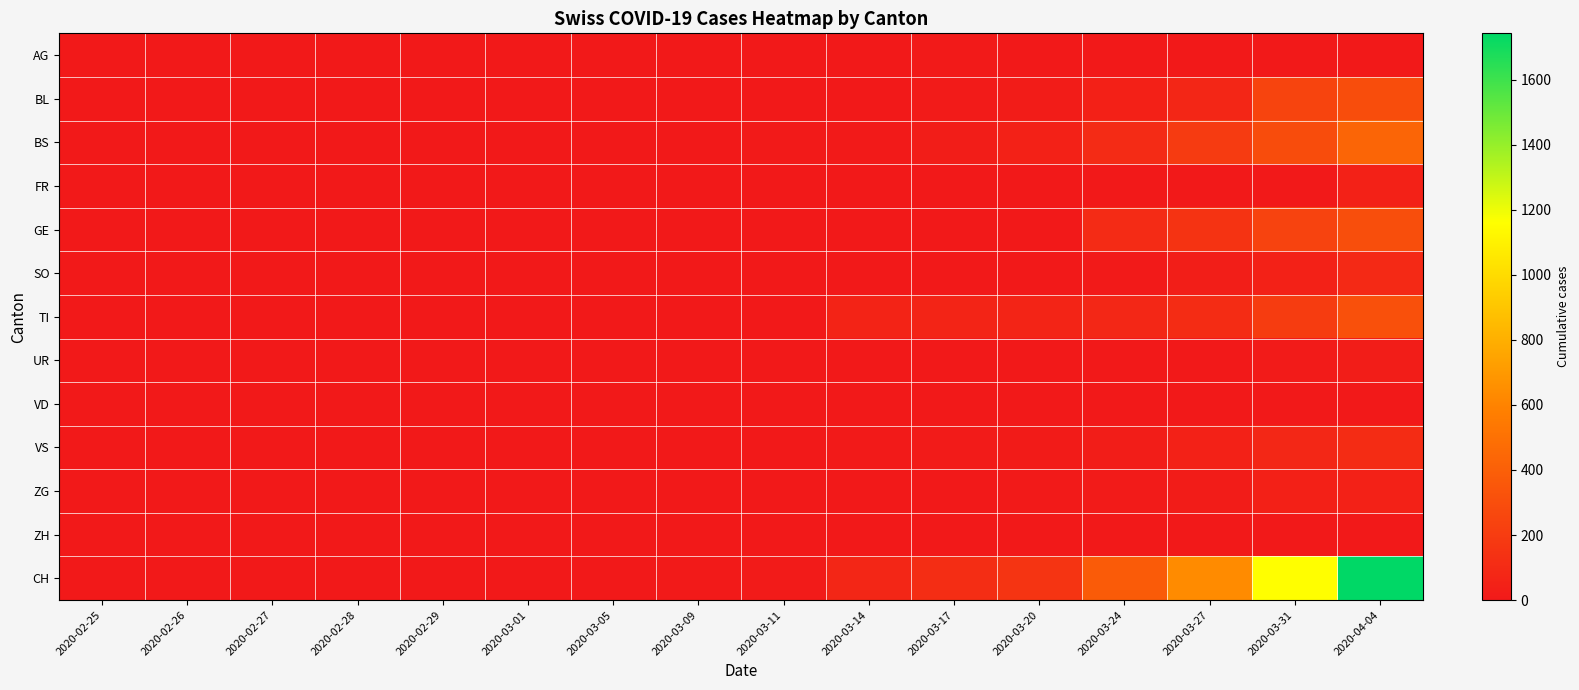

Which series has the largest range (max minus min)?

CH